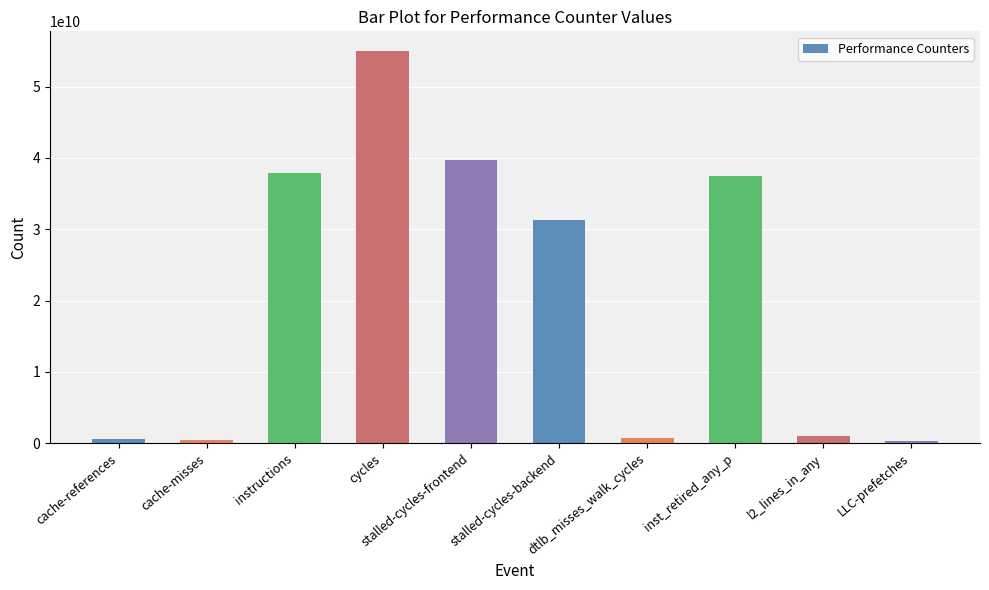

Which category has the highest value across all series?

cycles